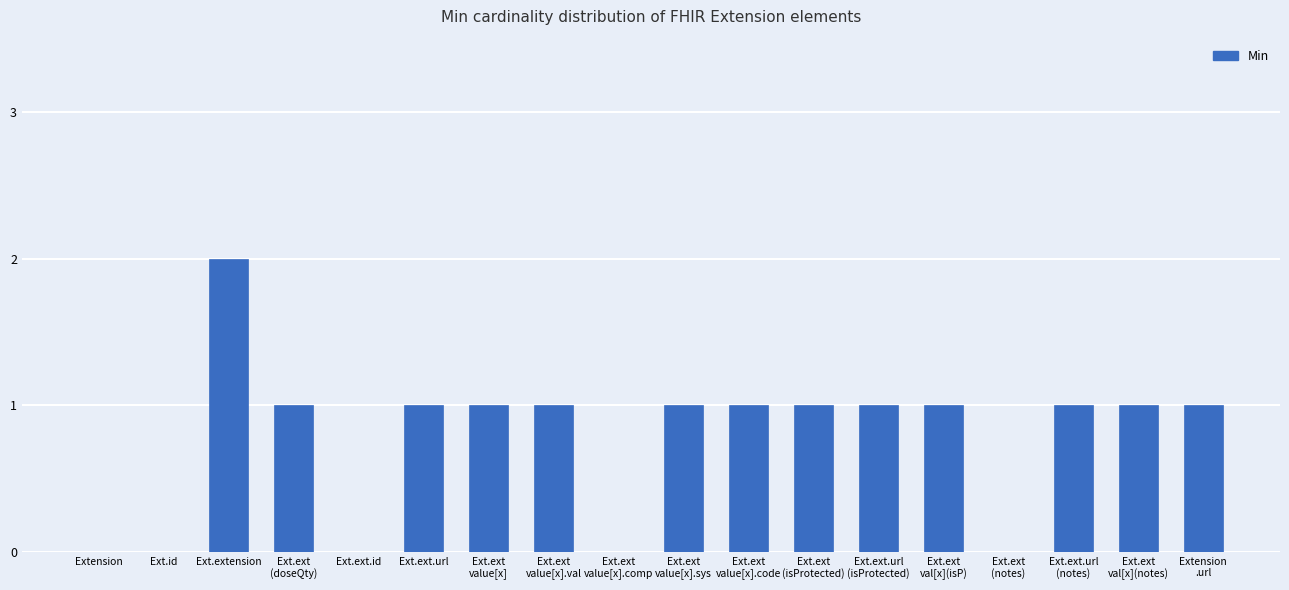

What is the sum of all values?

14